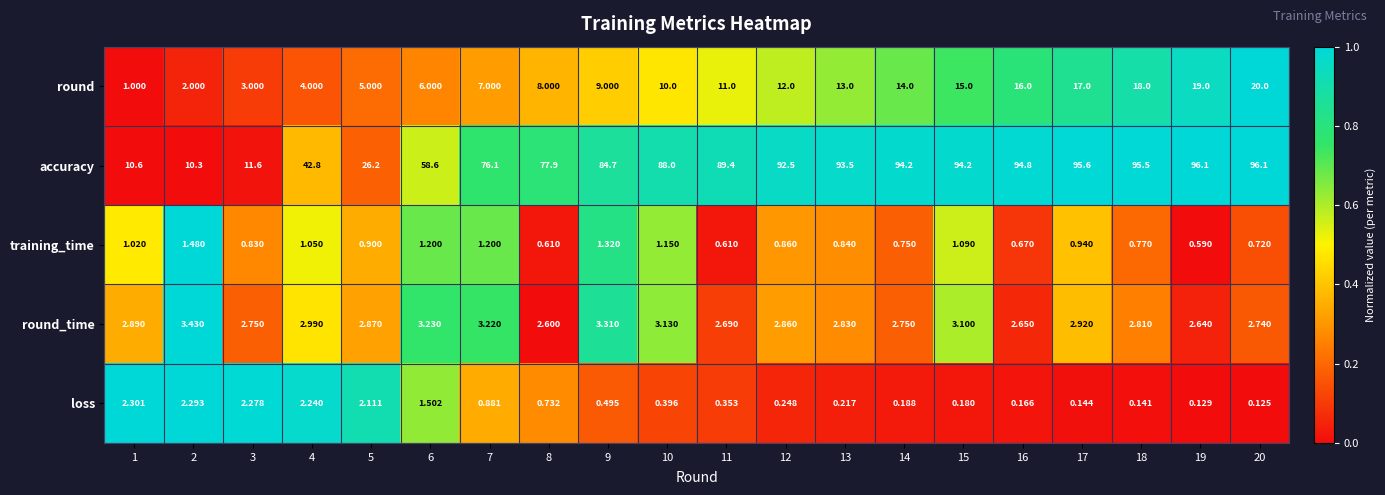

How many distinct data groups are displayed?

5